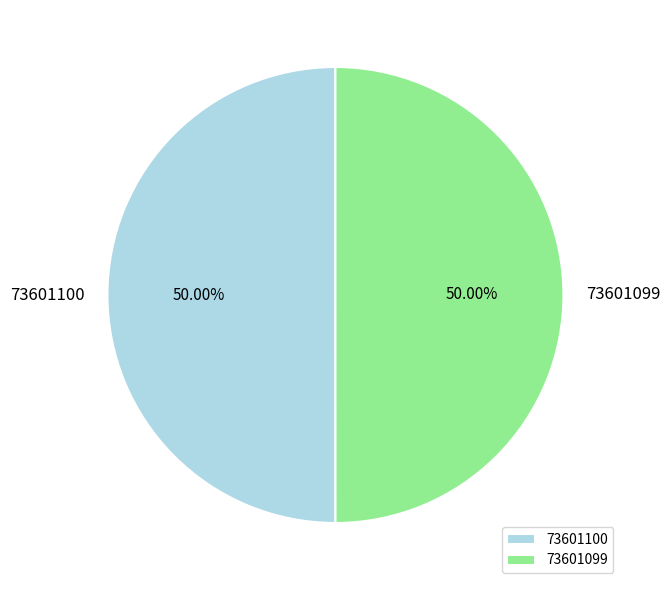

What is the ratio of the value at 73601099 to the value at 73601100?

1.0